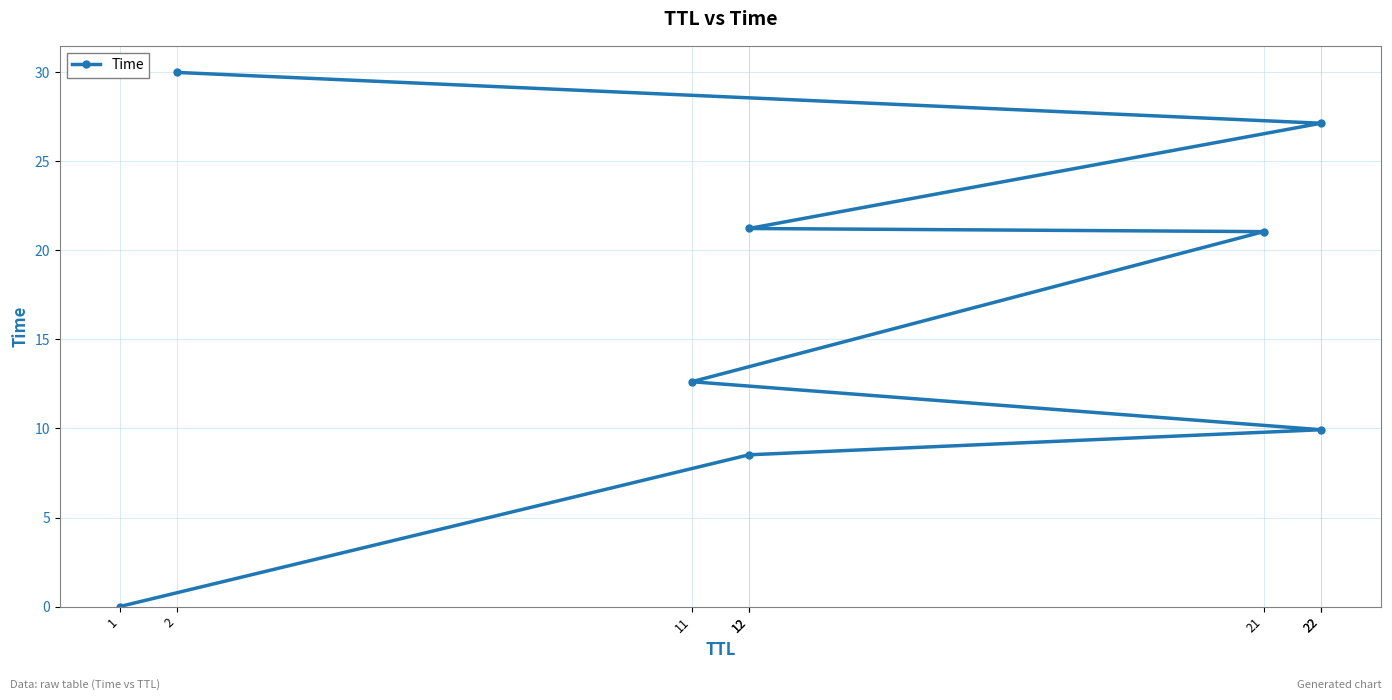

What is the sum of the values at 12 and 2?

51.2